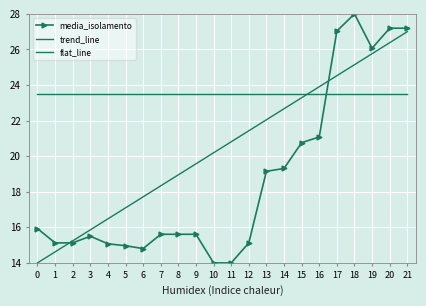

Where is the first local maximum for media_isolamento?

3